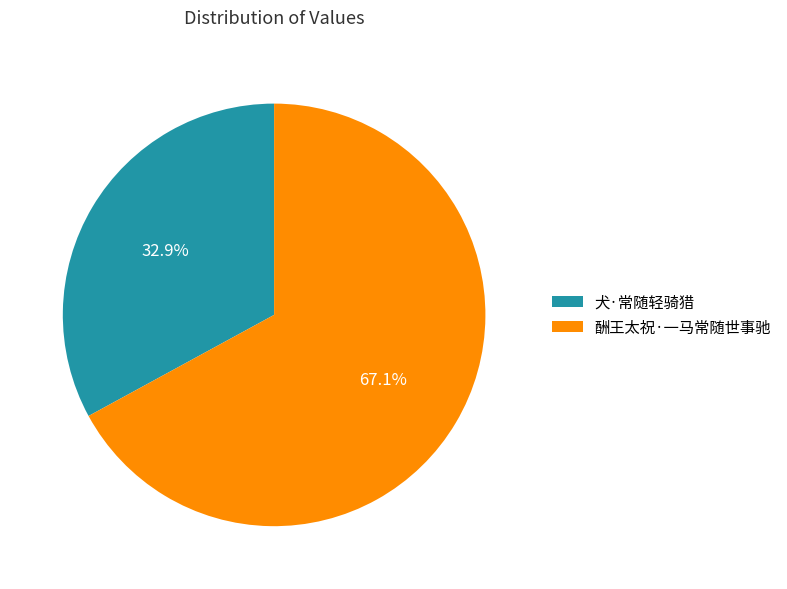

What is the total percentage of 酬王太祝·一马常随世事驰 and 犬·常随轻骑猎?

100.0%